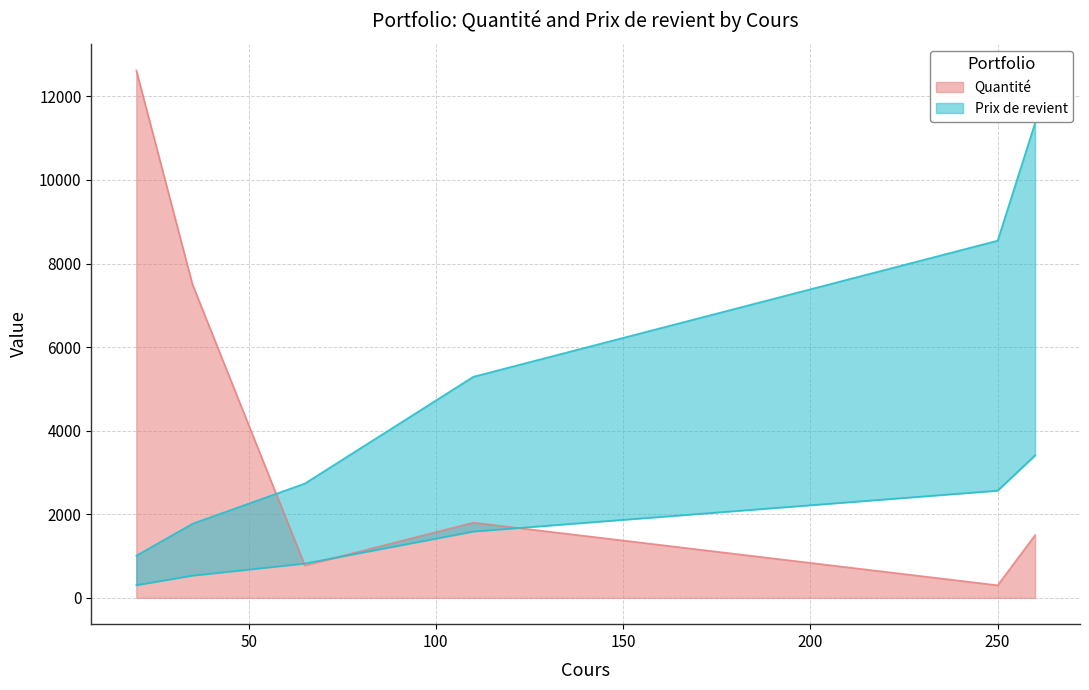

What is the sum of all Quantité values?

24500.0